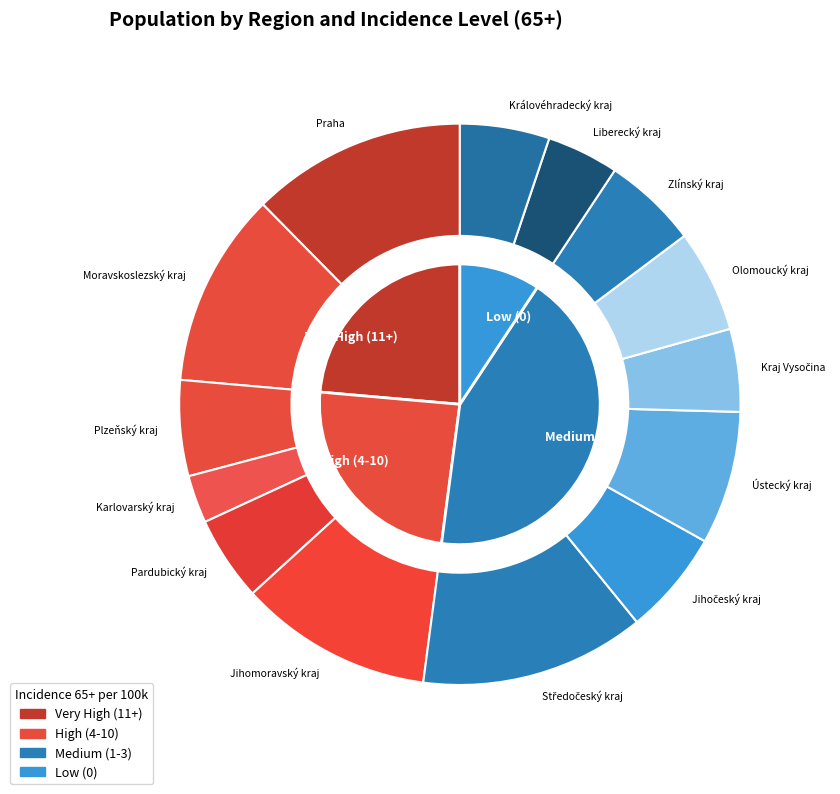

To the nearest percent, what portion does Karlovarský kraj represent?

3%